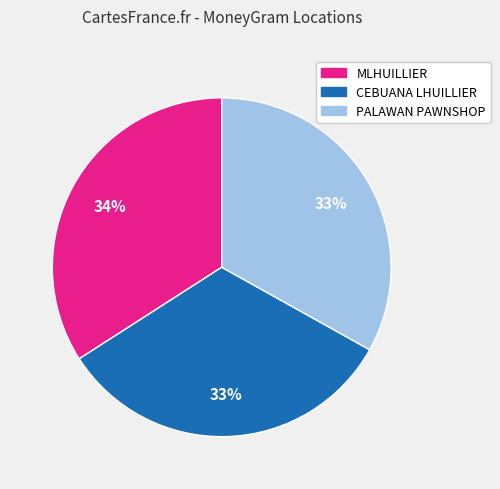

To the nearest percent, what portion does CEBUANA LHUILLIER represent?

33%